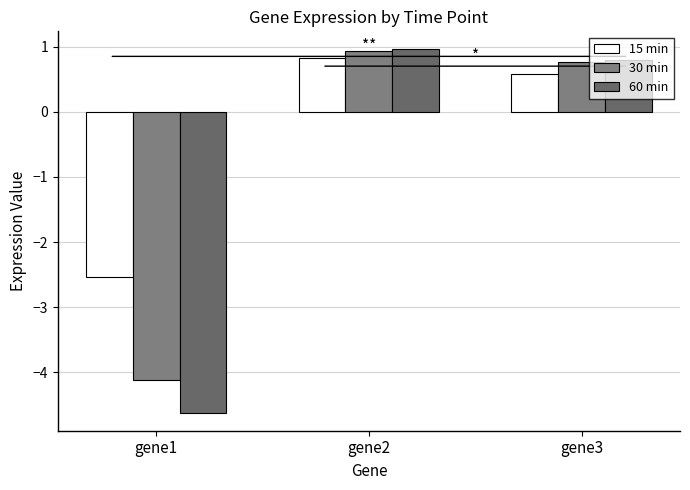

The value of 60 min at gene3 is 1.1. True or false?

False